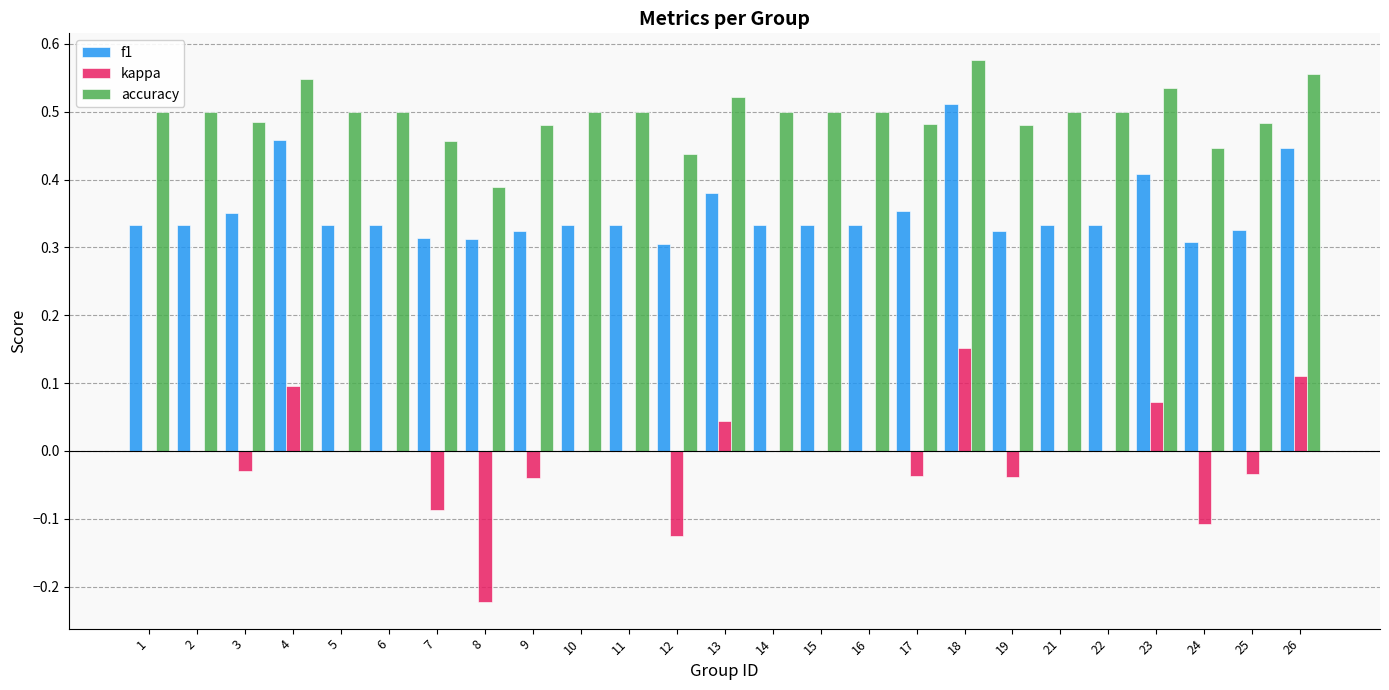

Which series changed the most between 4 and 10?

f1